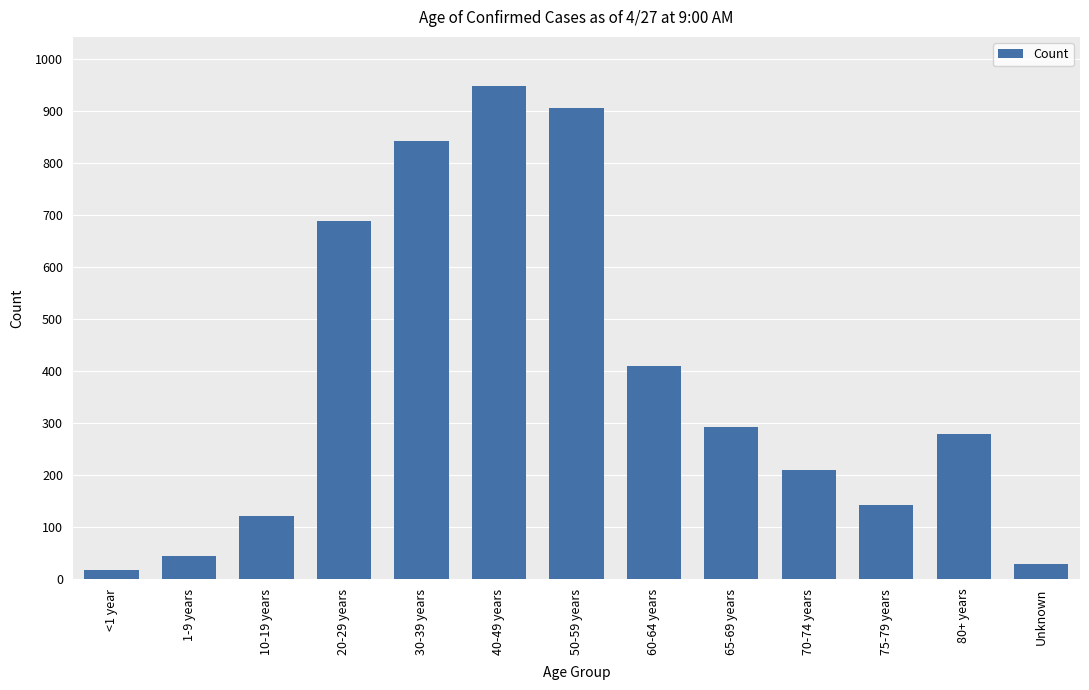

Is it true that the value at Unknown is 29?

True